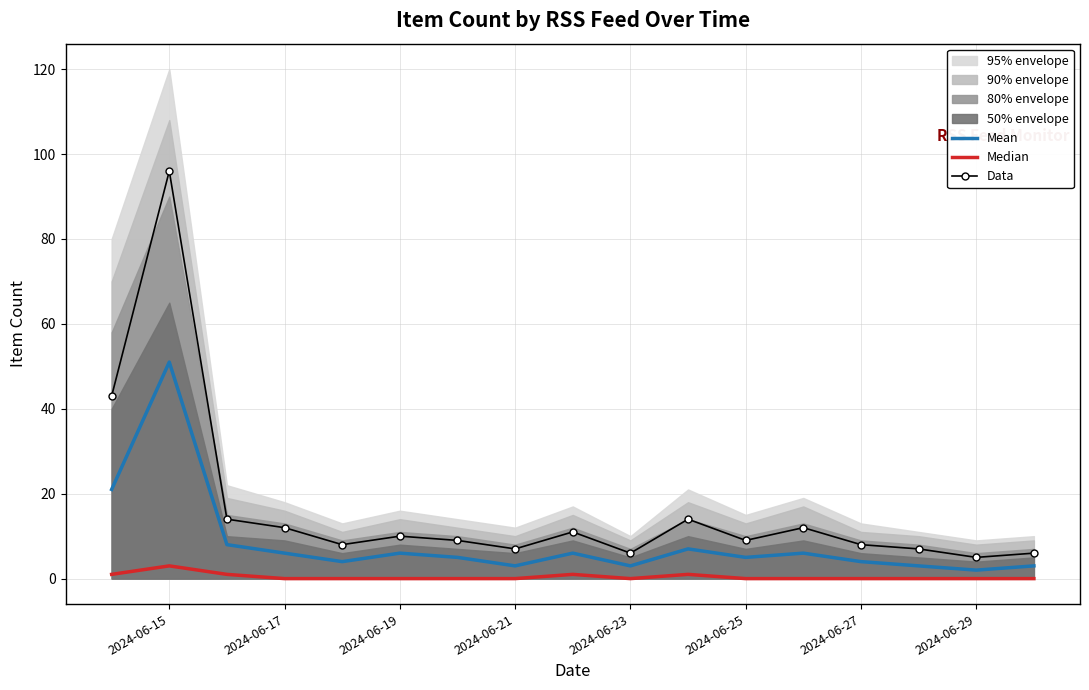

The value of Data at 2024-06-23 is 6. True or false?

True